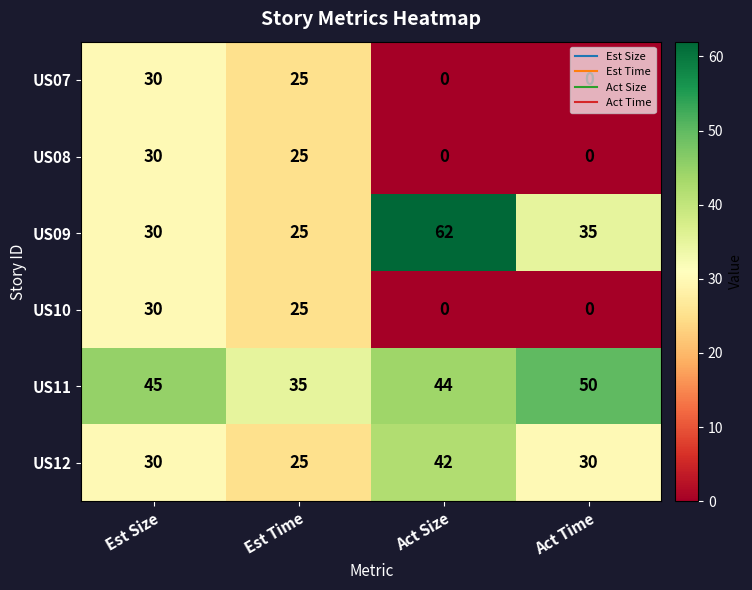

What is the highest value of the US12 series?

42